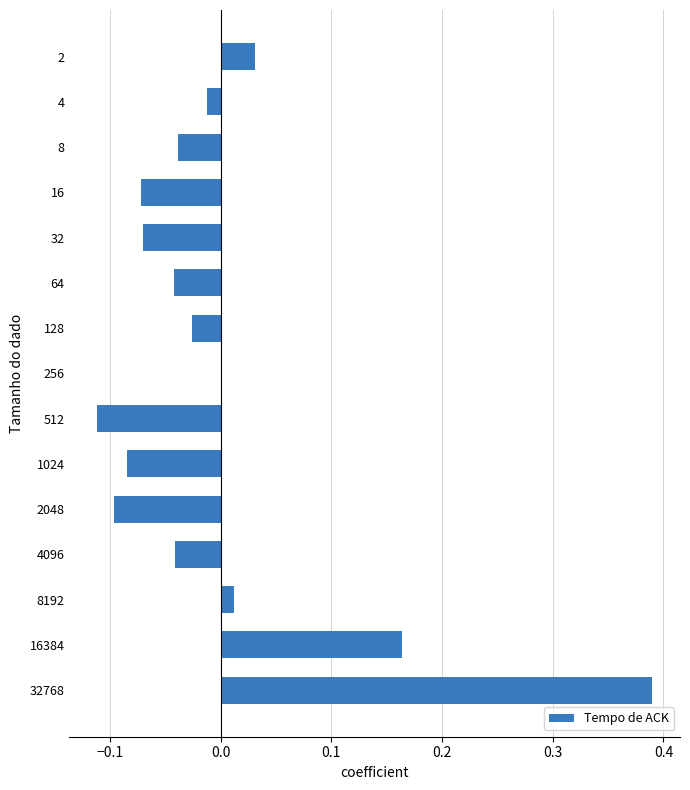

The chart shows a value of -0.1 at 8. True or false?

False